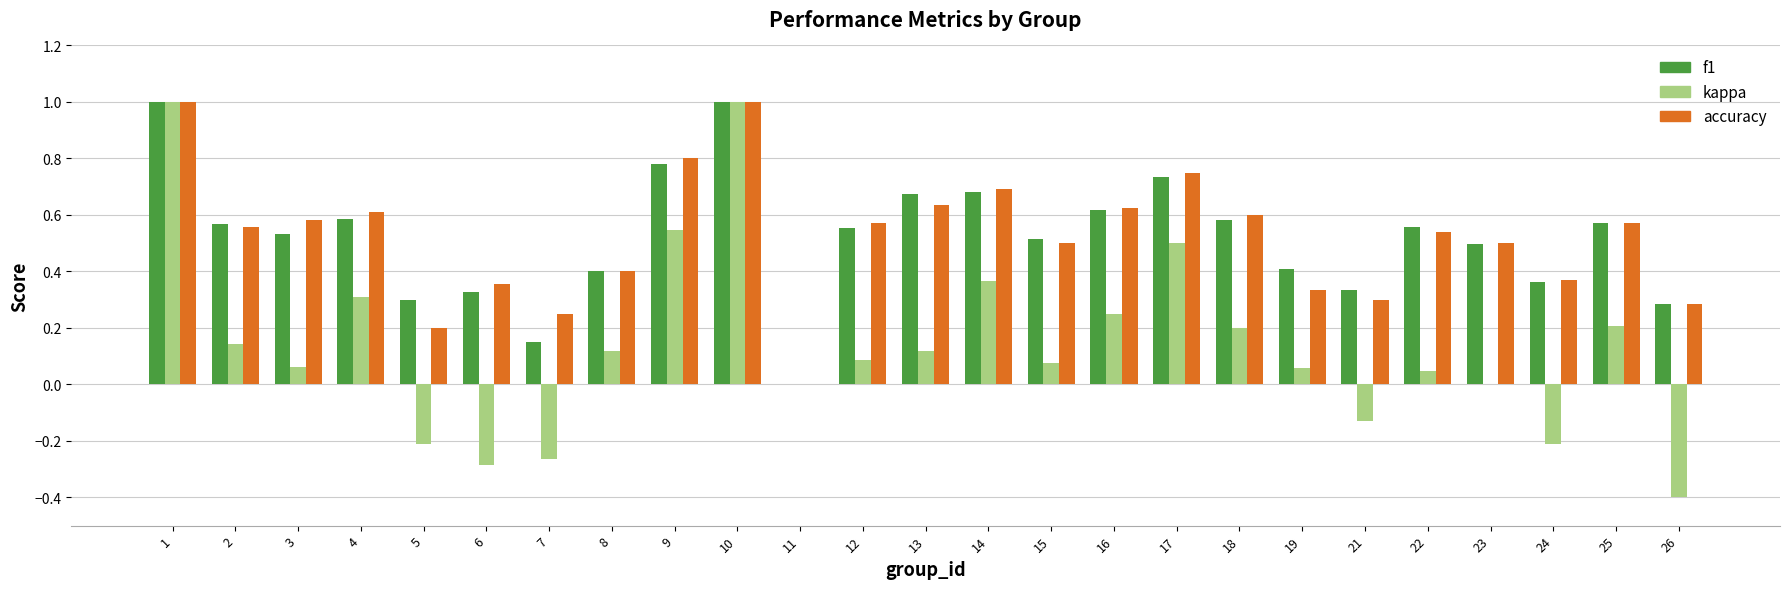

What is the greatest value displayed?

1.0